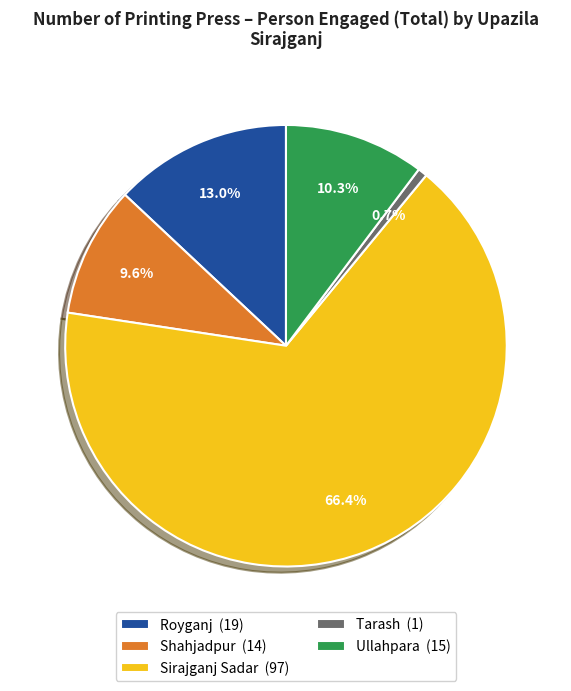

Rank the categories by value from lowest to highest.

Tarash, Shahjadpur, Ullahpara, Royganj, Sirajganj Sadar